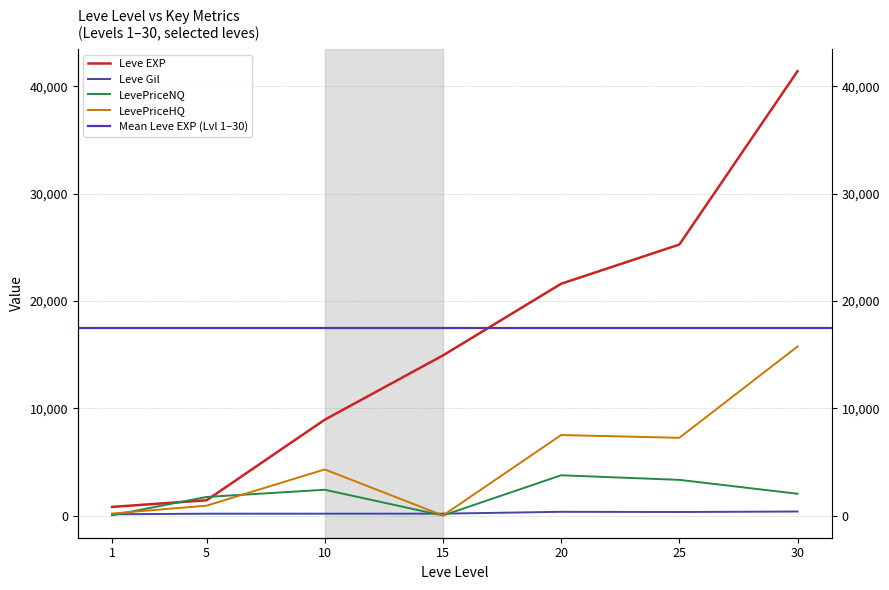

The value of LevePriceHQ at 5 is 918. True or false?

True